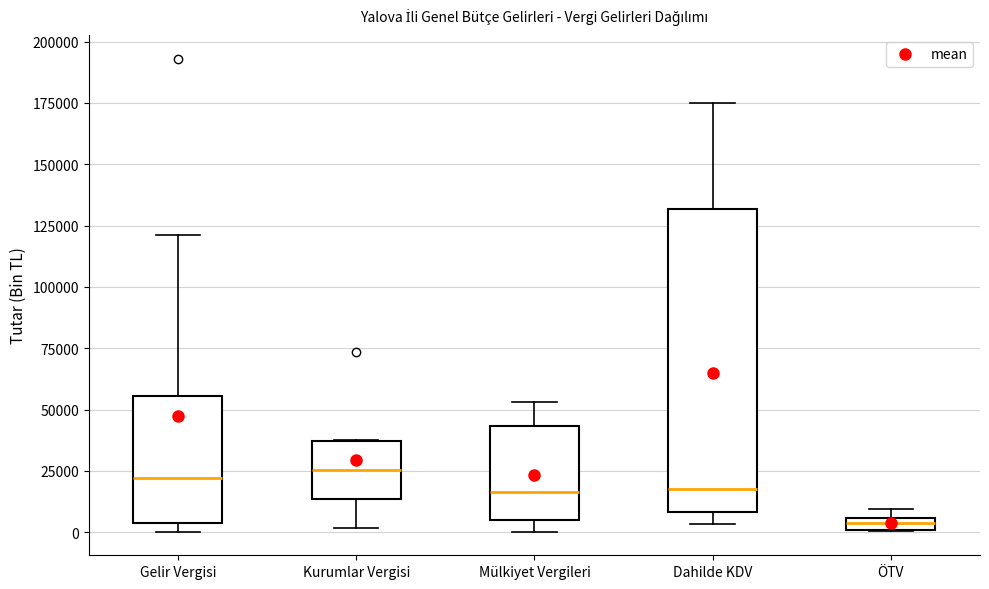

Comparing the boxes themselves (not the whiskers), which one is the tallest?

Dahilde KDV